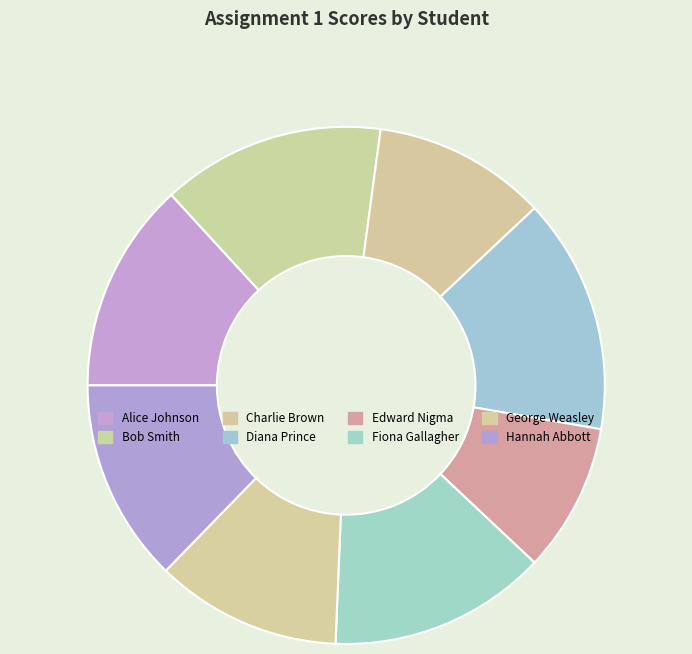

To the nearest percent, what percentage of the pie is Edward Nigma?

9%